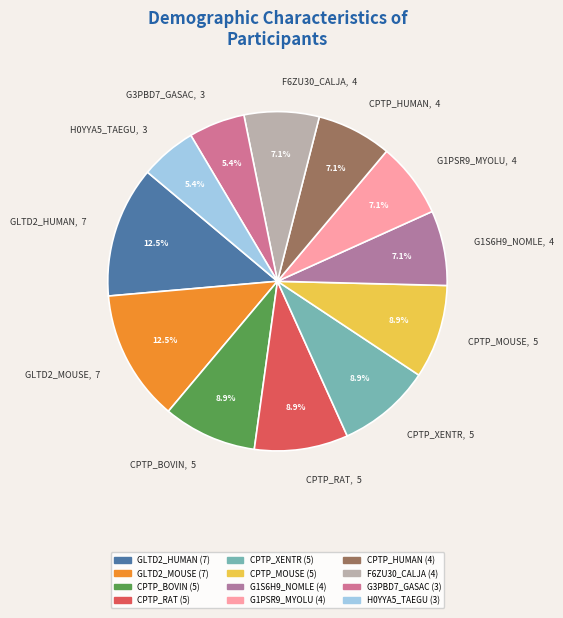

To the nearest percent, what is the average slice percentage?

8%